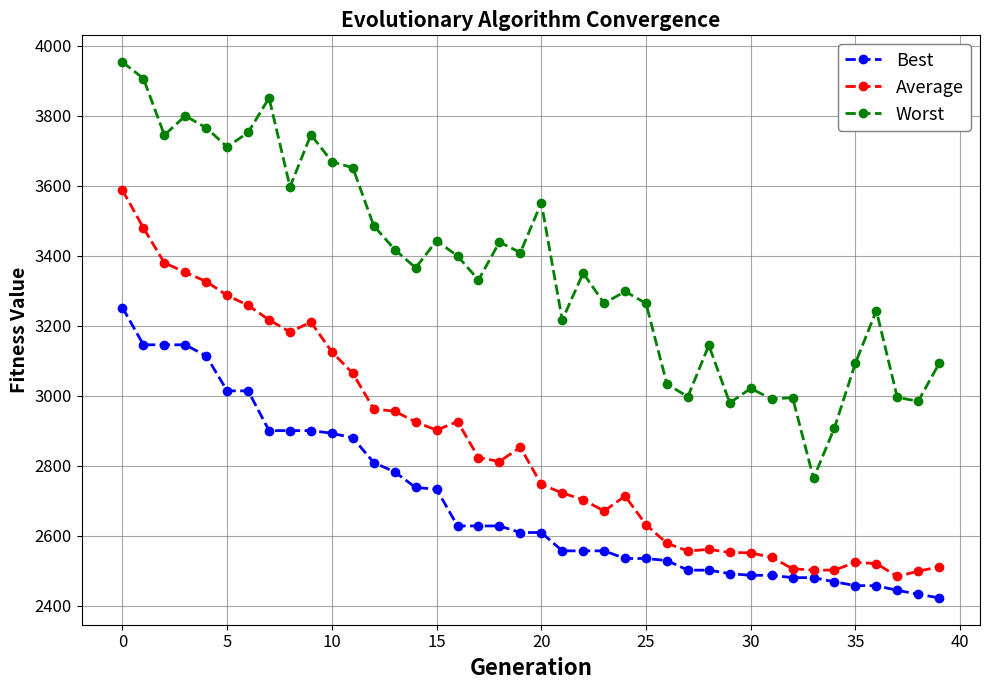

True or false: Worst and Average cross at least once.

False